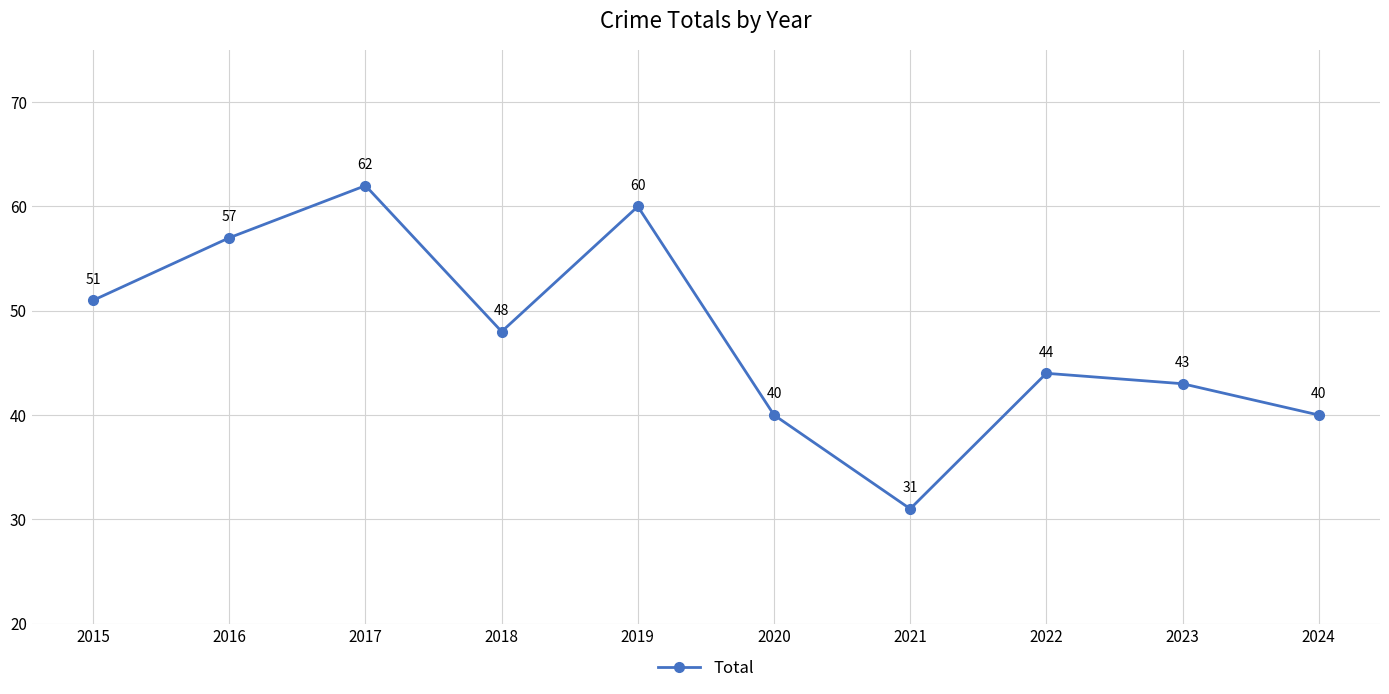

Read the value at 2024, to the nearest 10.

40